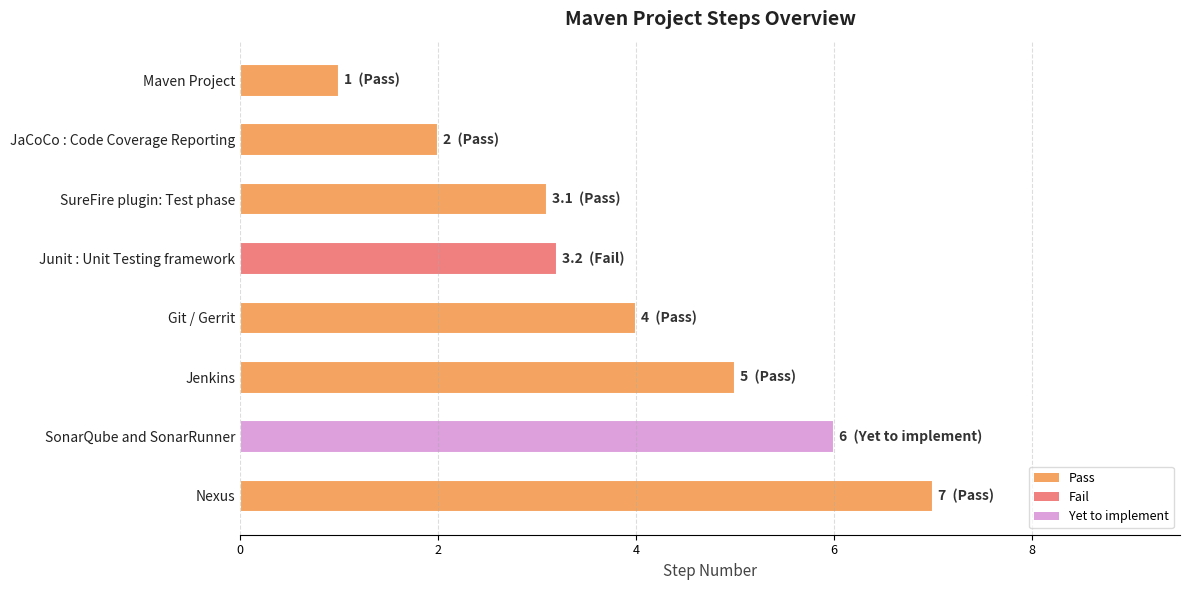

How many data points are less than 4?

4